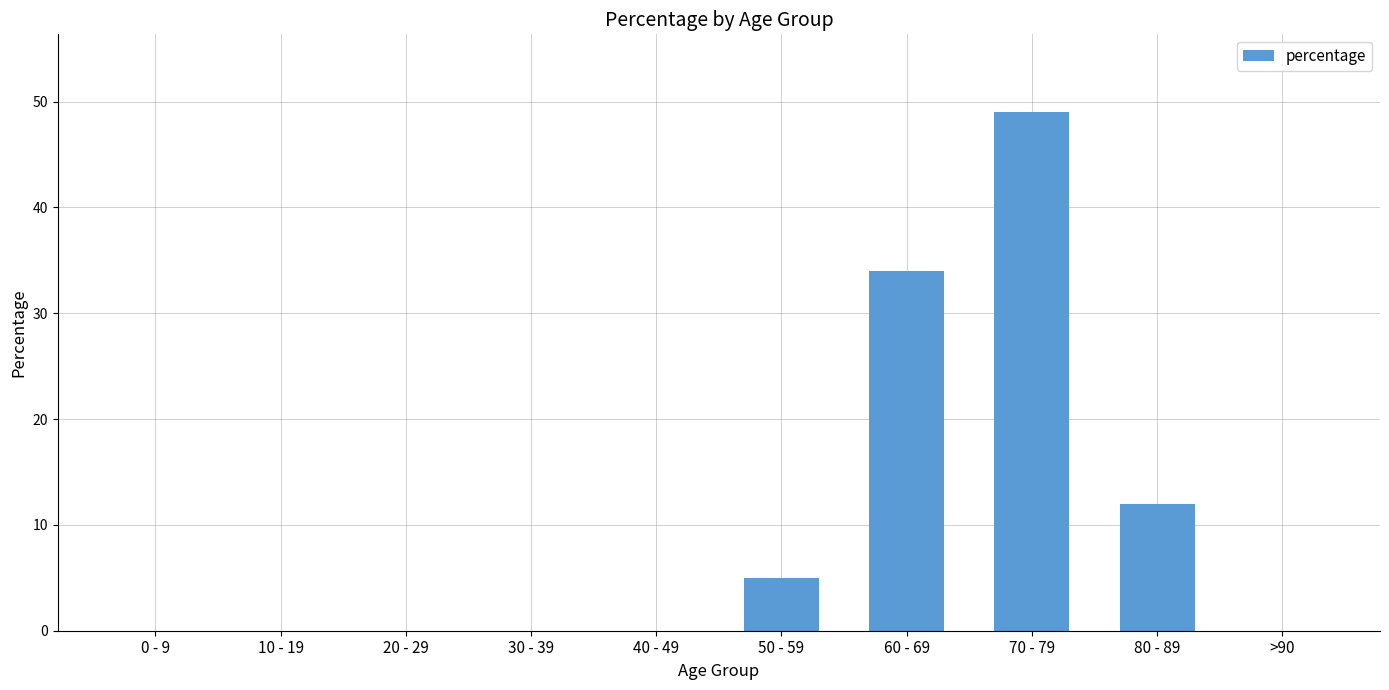

What is the greatest value displayed?

49